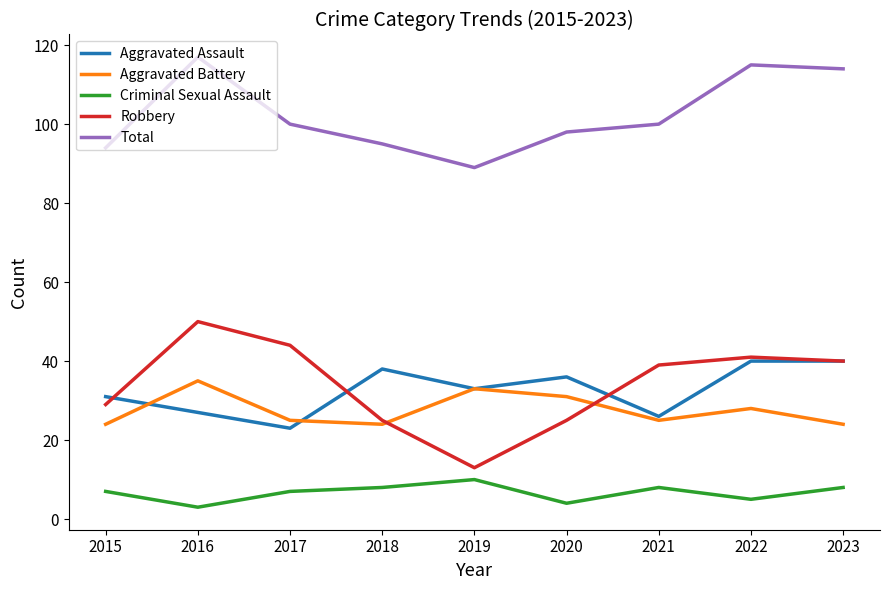

At 2017, list the series in order from smallest to largest.

Criminal Sexual Assault, Aggravated Assault, Aggravated Battery, Robbery, Total